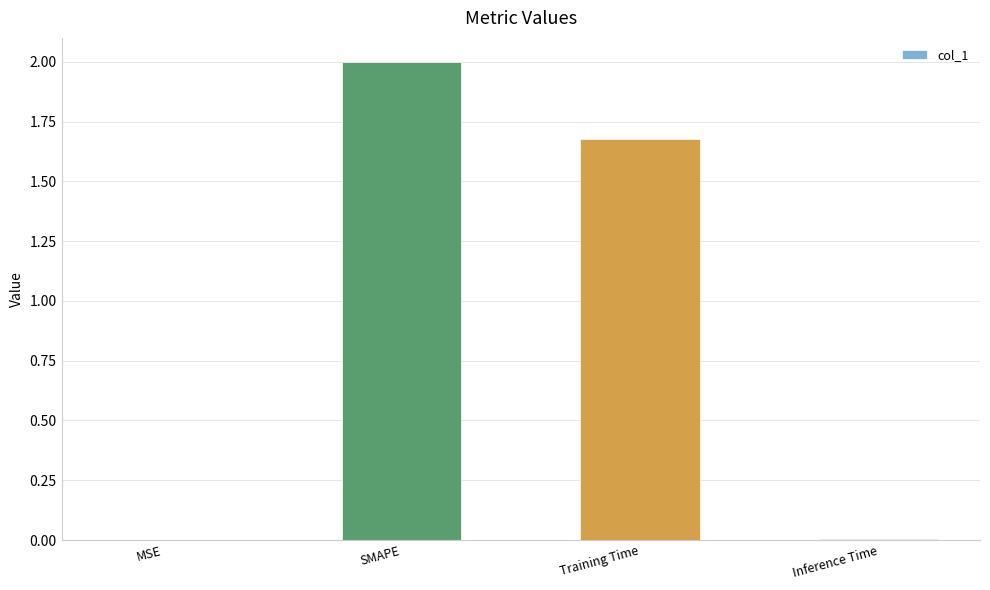

Which category has the highest value across all series?

SMAPE